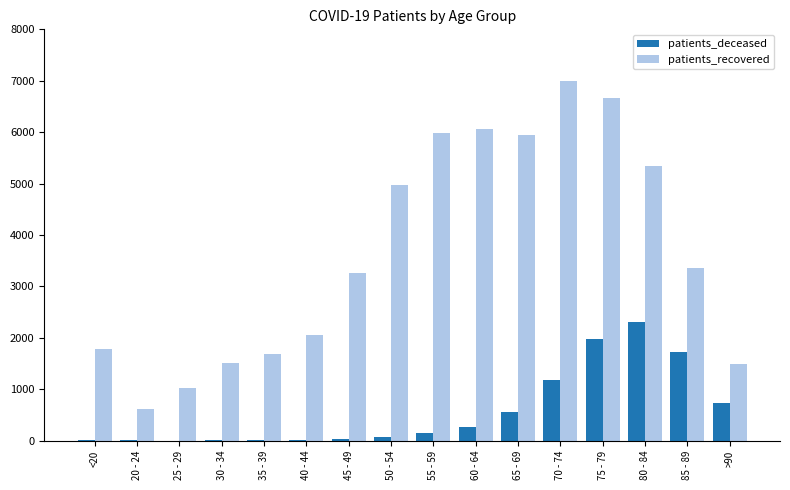

The value of patients_recovered at <20 is 2827. True or false?

False